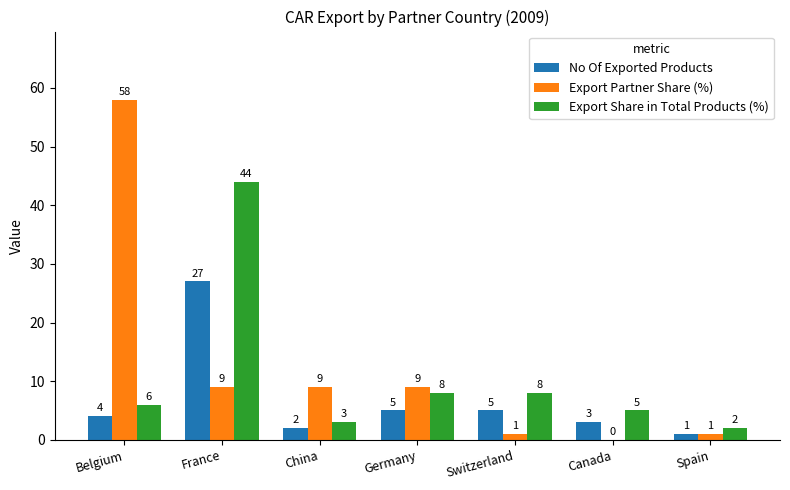

Reading left to right, transcribe all the data shown in this chart.

No Of Exported Products: Belgium=4	France=27	China=2	Germany=5	Switzerland=5	Canada=3	Spain=1
Export Partner Share (%): Belgium=58	France=9	China=9	Germany=9	Switzerland=1	Canada=0	Spain=1
Export Share in Total Products (%): Belgium=6	France=44	China=3	Germany=8	Switzerland=8	Canada=5	Spain=2